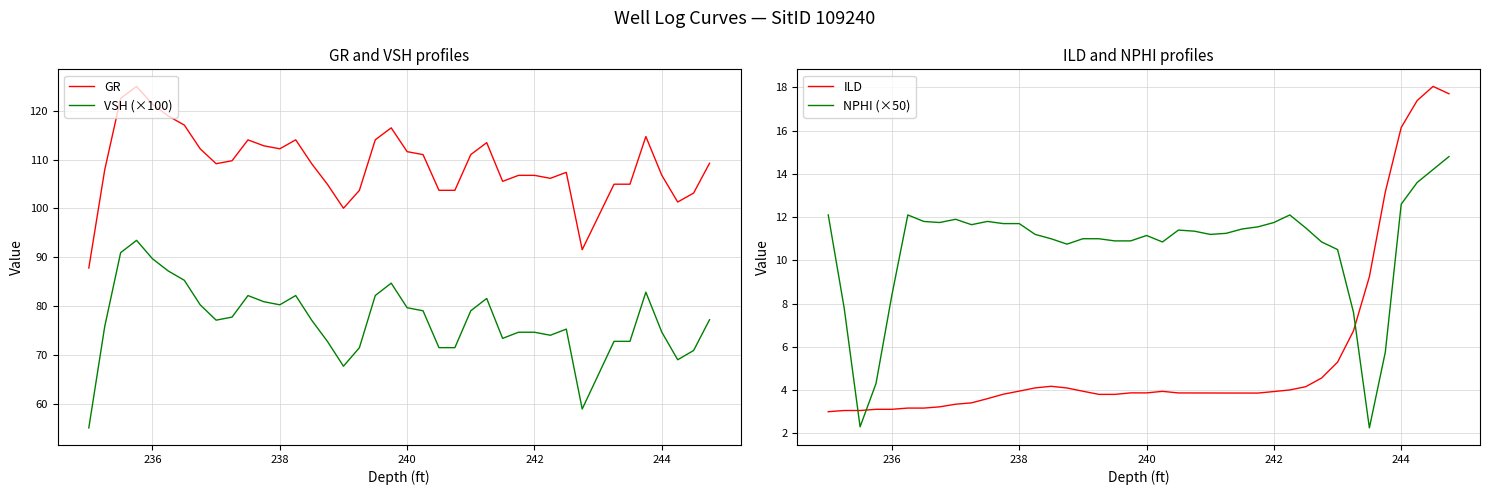

How many lines are shown in the chart?

4